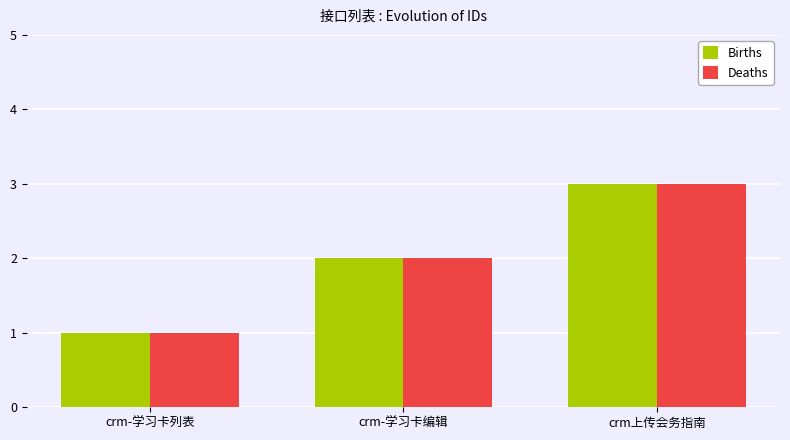

Is it true that Births equals 1 at crm-学习卡编辑?

False